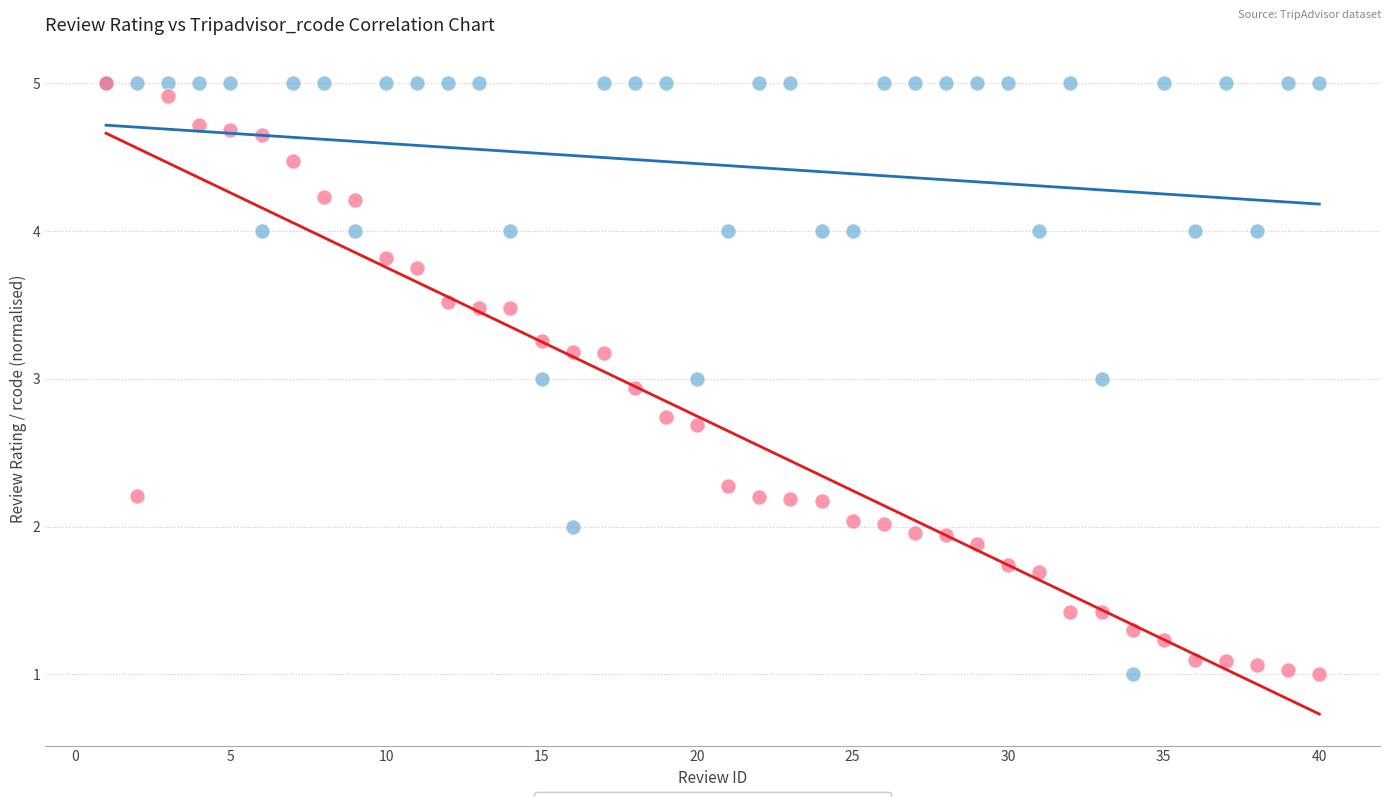

What are all the series names shown in the legend?

review_rating, Tripadvisor_rcode